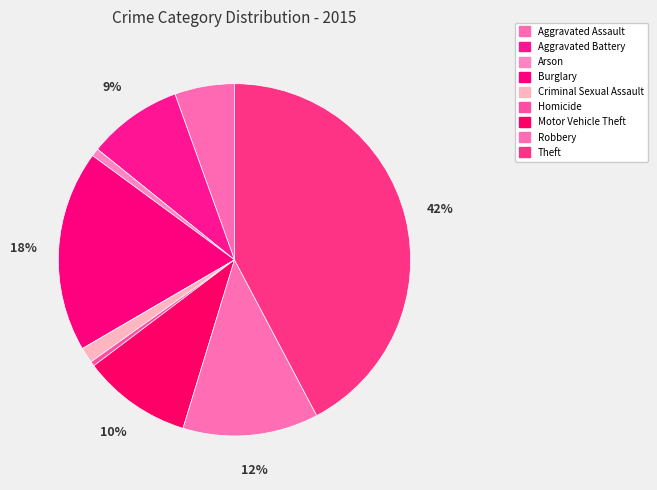

To the nearest percent, what portion does Motor Vehicle Theft represent?

10%